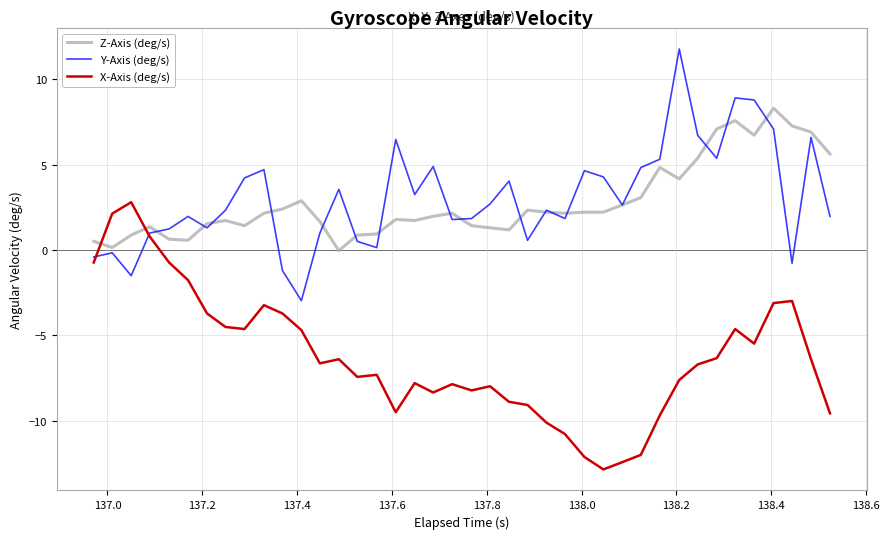

What is the difference between the maximum and minimum values in the X-Axis (deg/s) series?

15.7